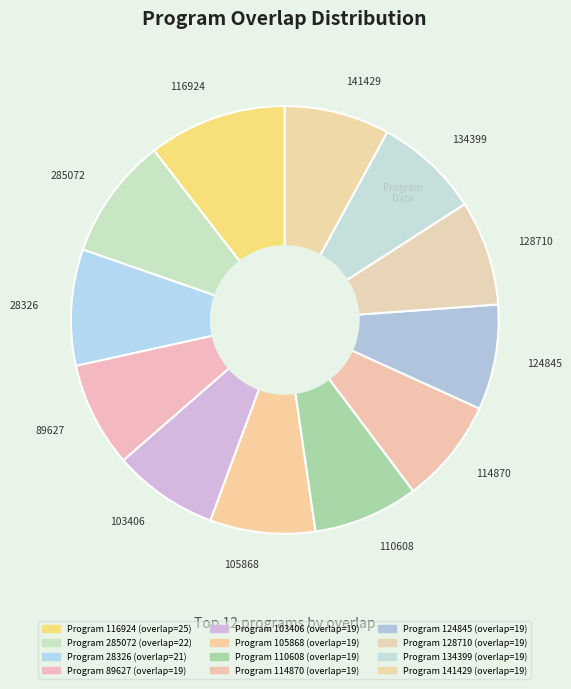

How many segments does this pie chart have?

12